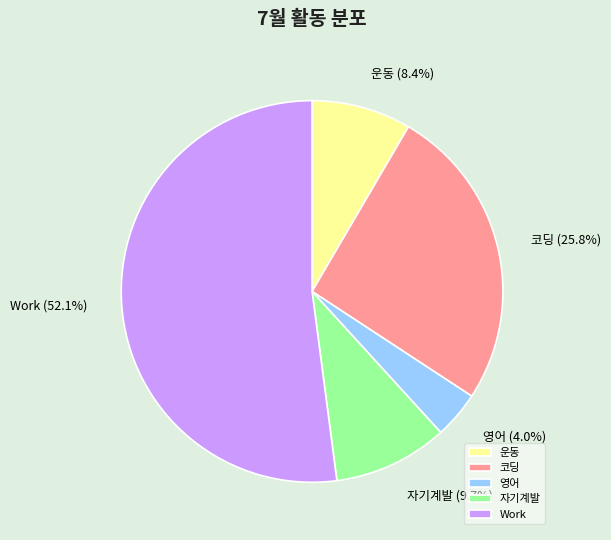

What portion of the pie excludes 코딩?

74.2%